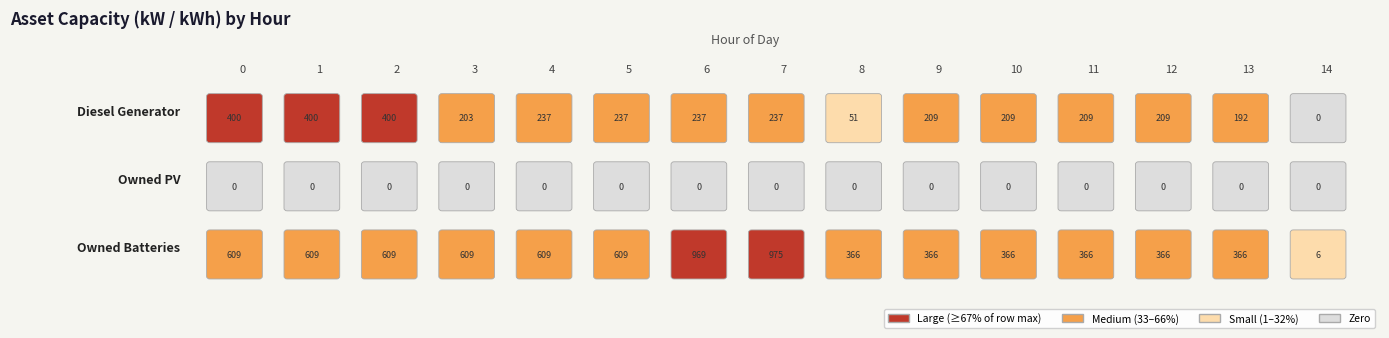

List the series in order of their overall mean, highest first.

Owned Batteries, Diesel Generator, Owned PV